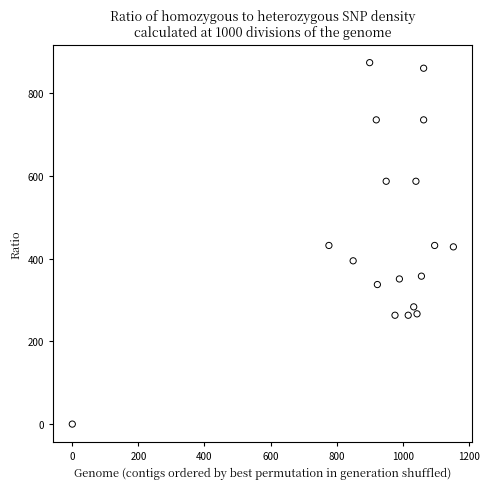

What is the range of X values (max minus min)?

1153.3